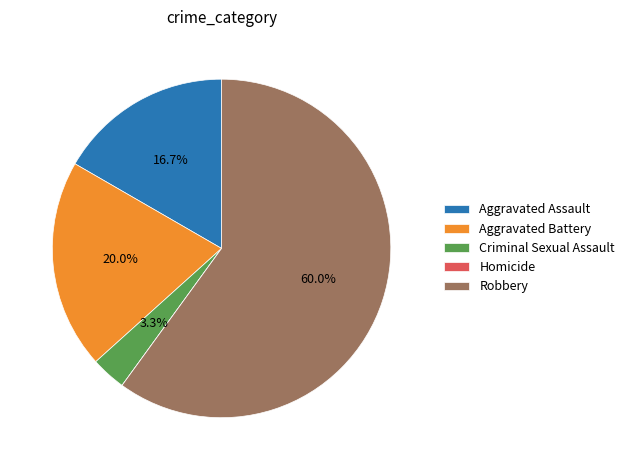

Which slice is the largest?

Robbery